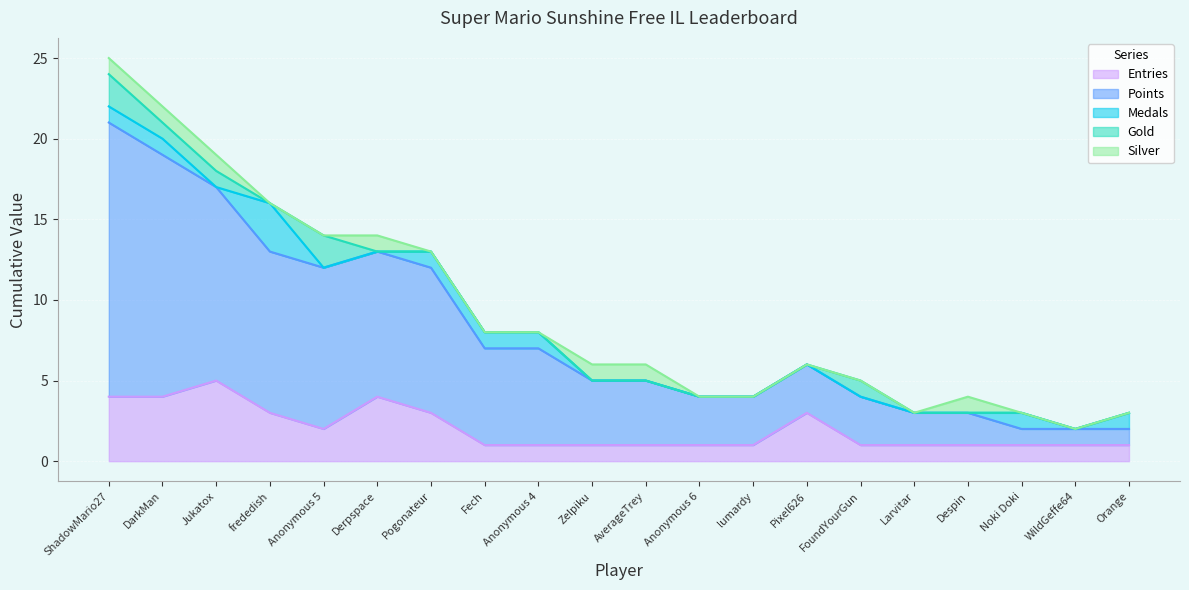

True or false: Medals and Points intersect in this chart.

False